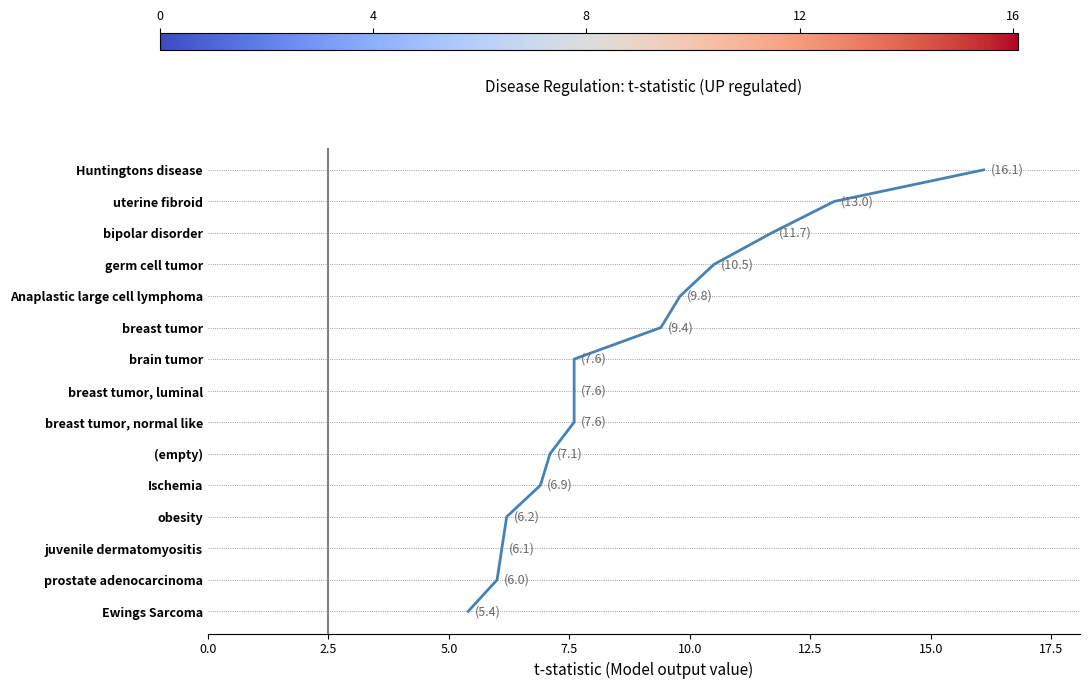

Does the chart display data point markers on the line(s)?

No